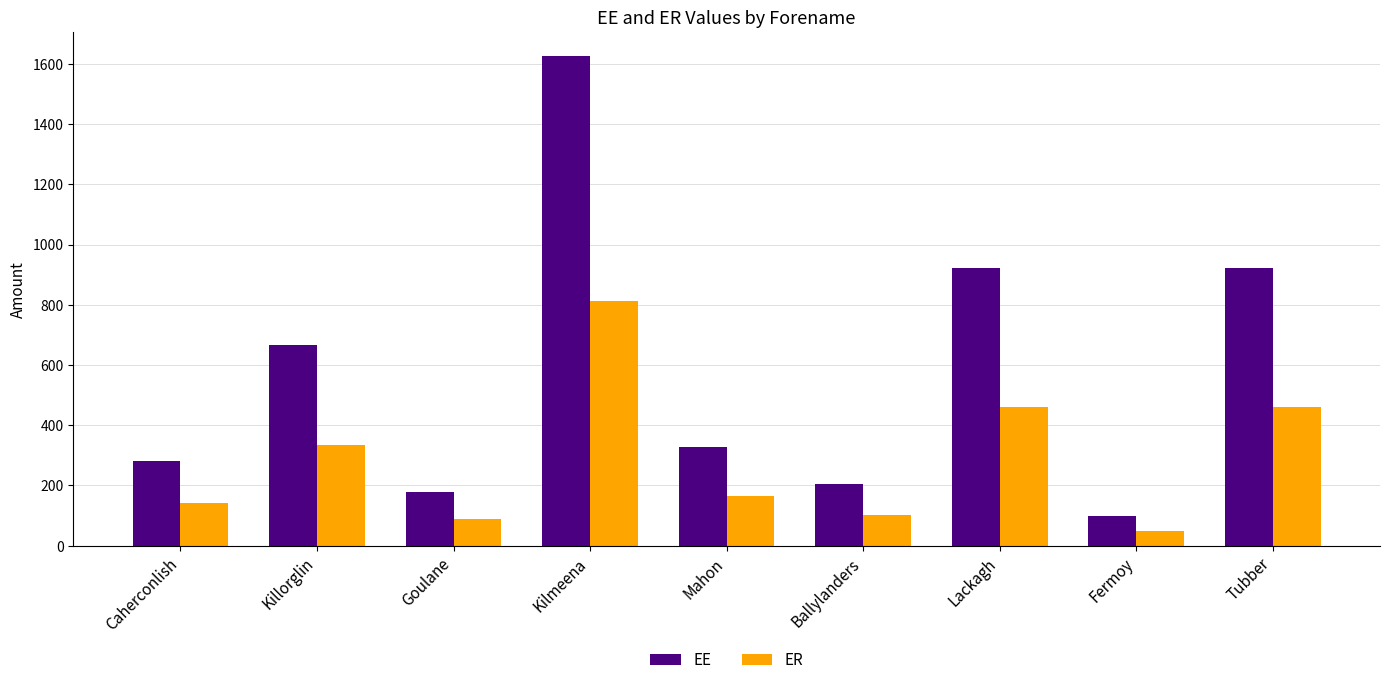

What is the label of the 4th bar from the left?

Kilmeena